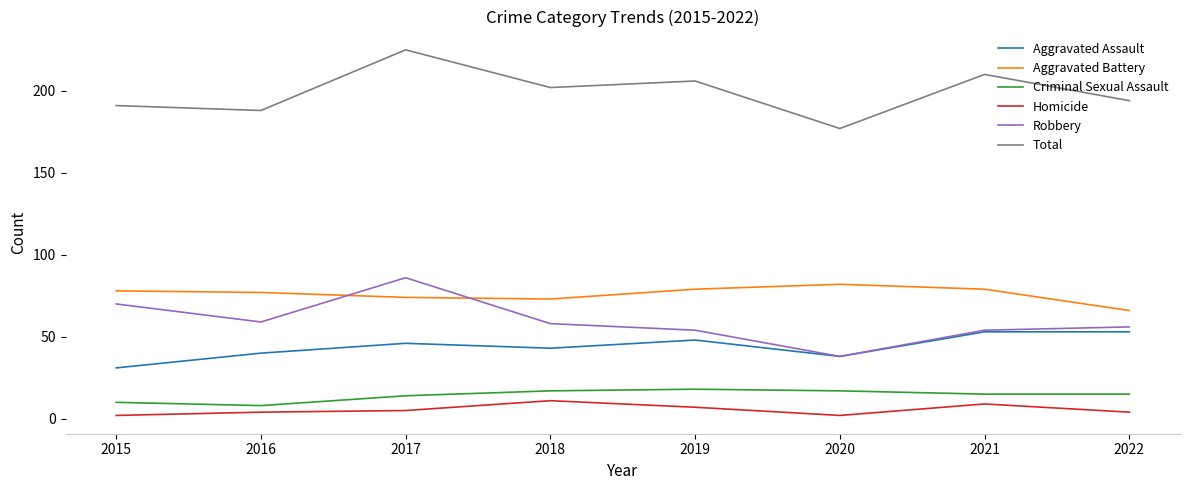

What is the sum of all Homicide values?

44